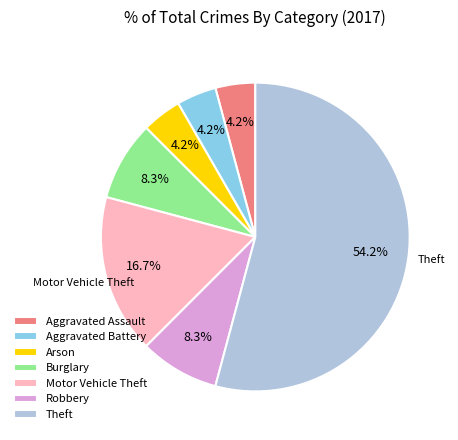

What is the majority slice?

Theft